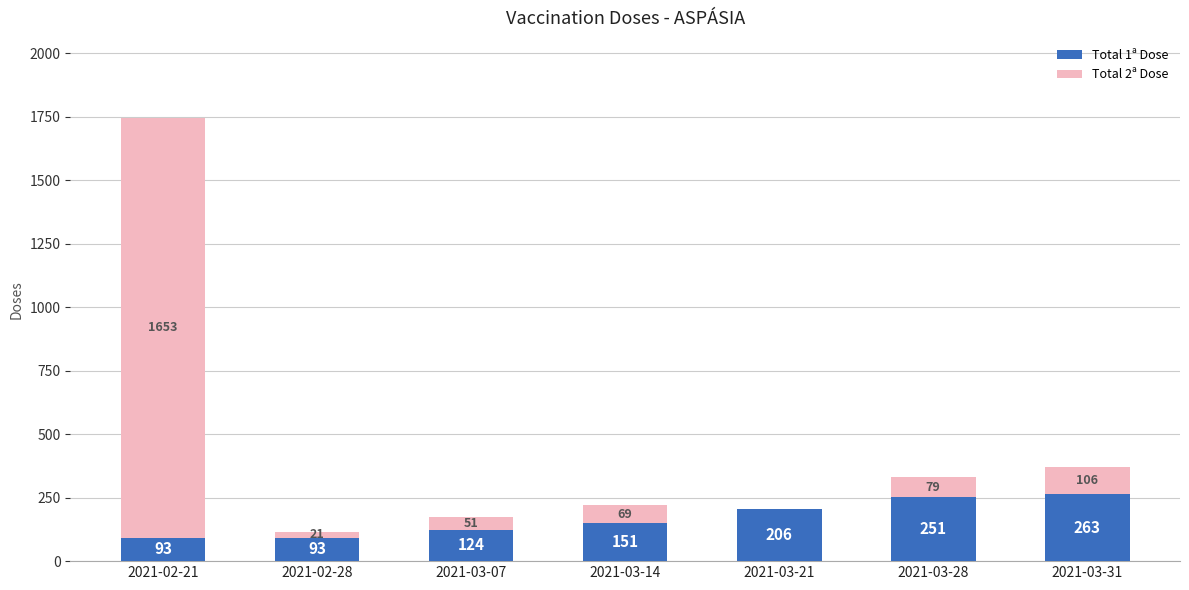

What is the sum of all Total 1ª Dose values?

1181